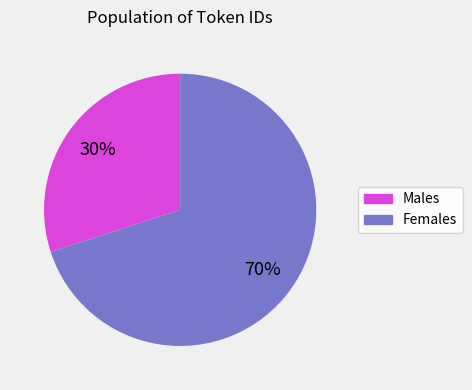

To the nearest percent, what is the difference between the largest and smallest slice percentages?

40%